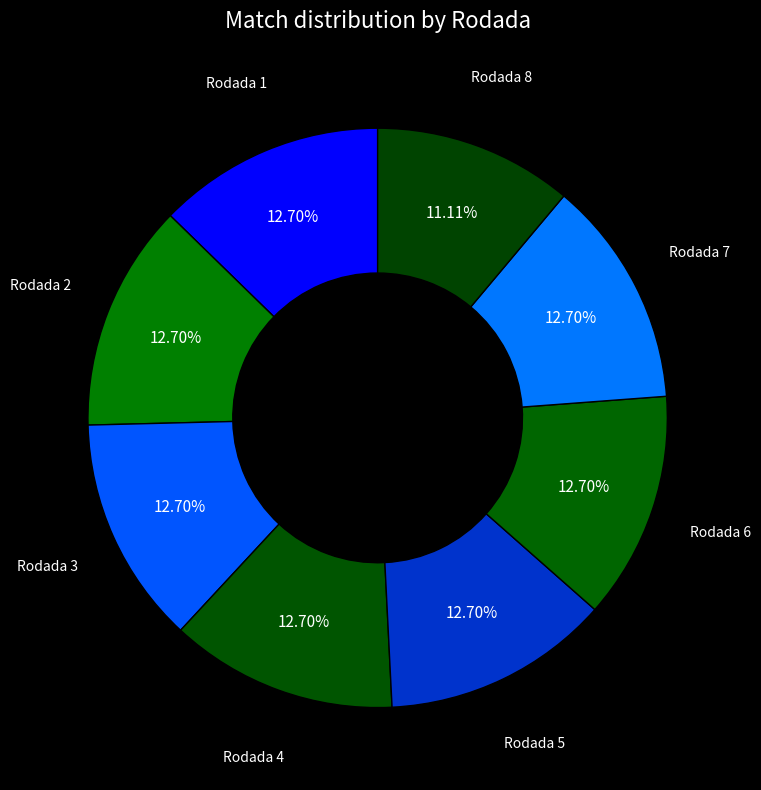

Count the number of slices in the pie.

8